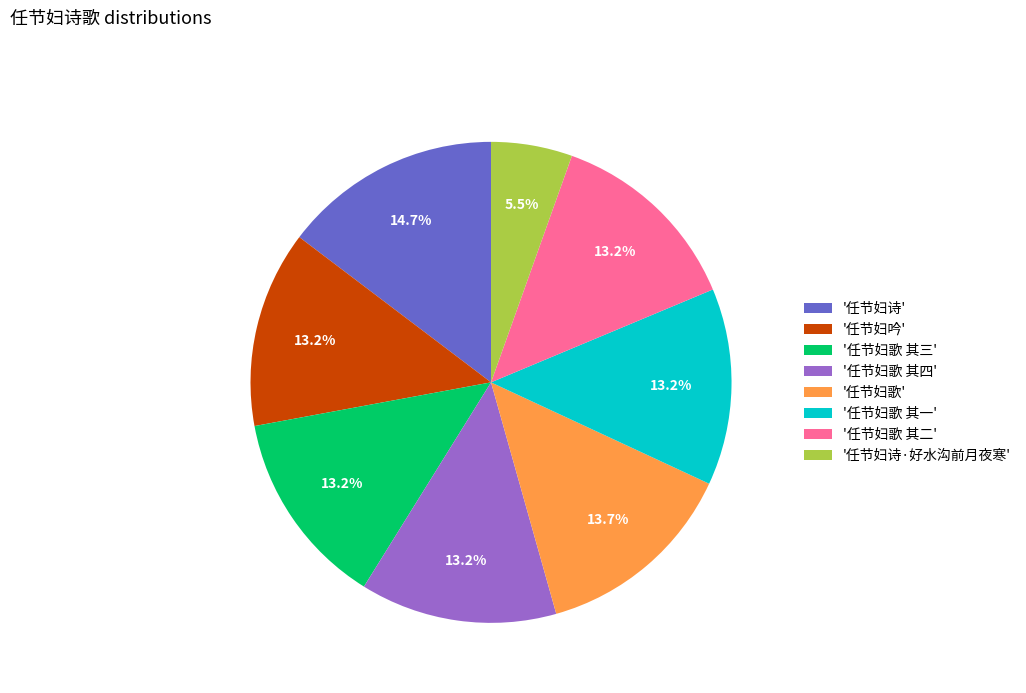

How much of the chart is everything except '任节妇诗·好水沟前月夜寒'?

94.5%